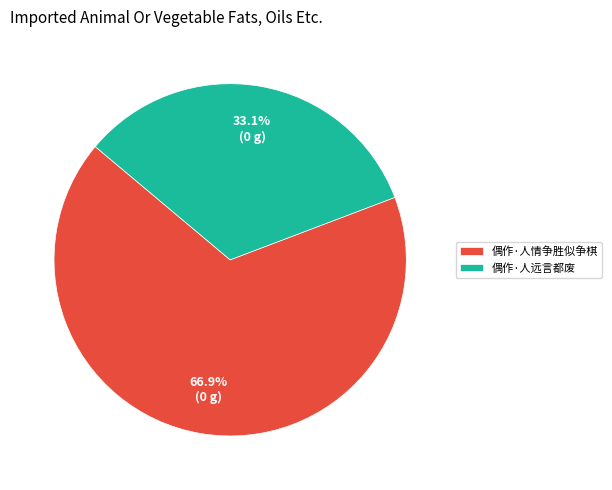

To the nearest percent, what portion does 偶作·人远言都废 represent?

33%